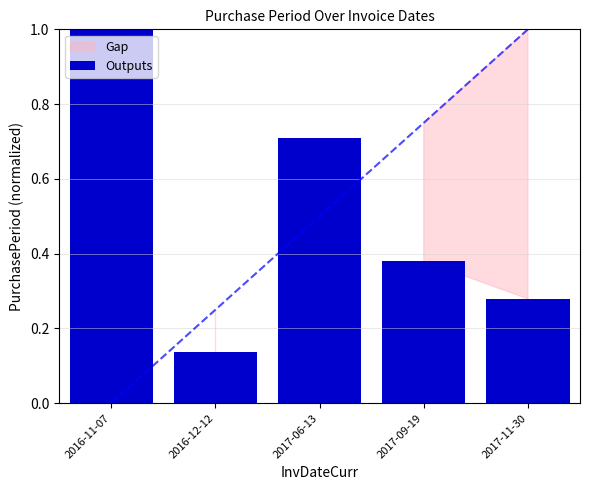

How many categories are shown in the chart?

5